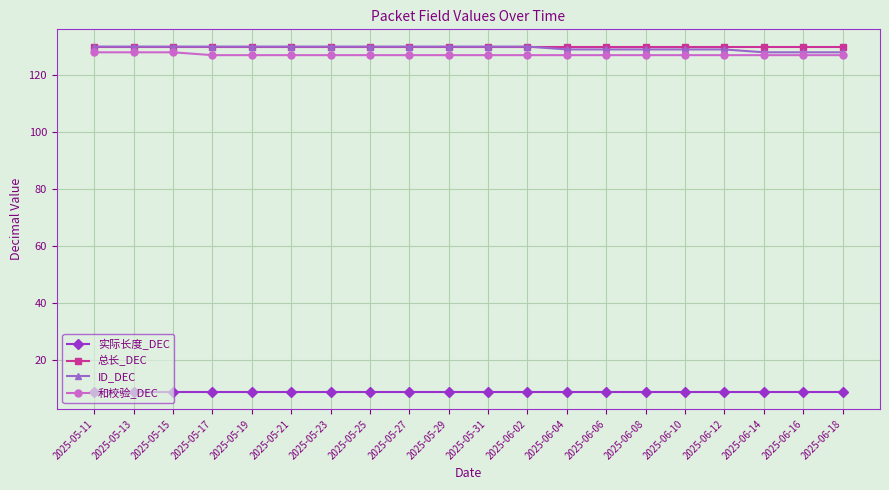

The value of 总长_DEC at 2025-05-11 is 130. True or false?

True